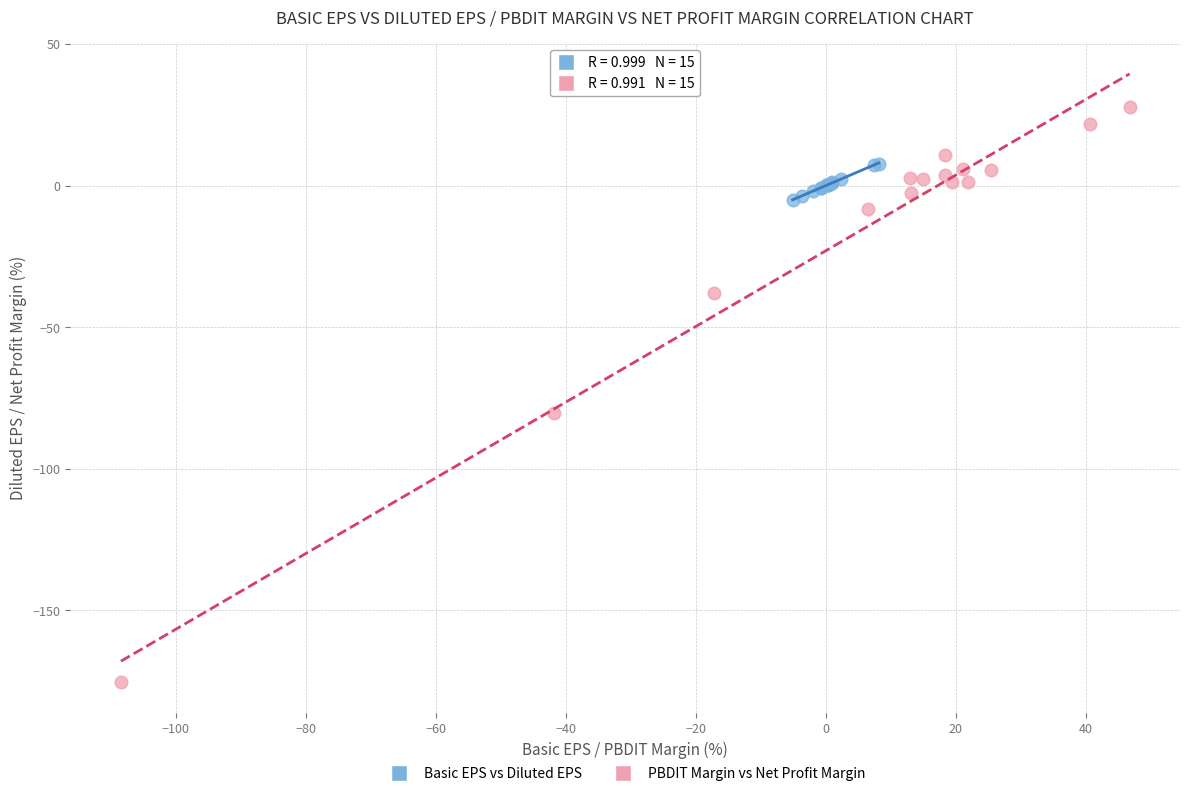

What are all the series names shown in the legend?

Basic EPS vs Diluted EPS, PBDIT Margin vs Net Profit Margin